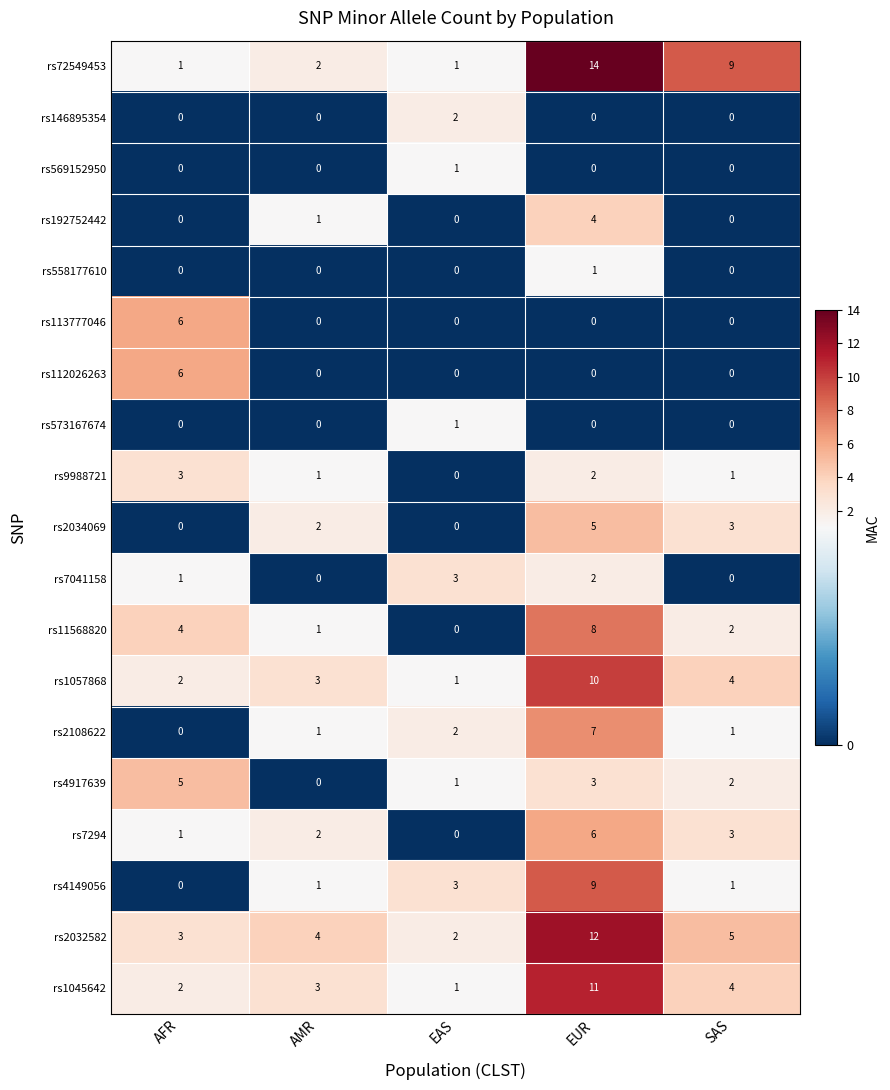

Which series has the largest range (max minus min)?

rs72549453